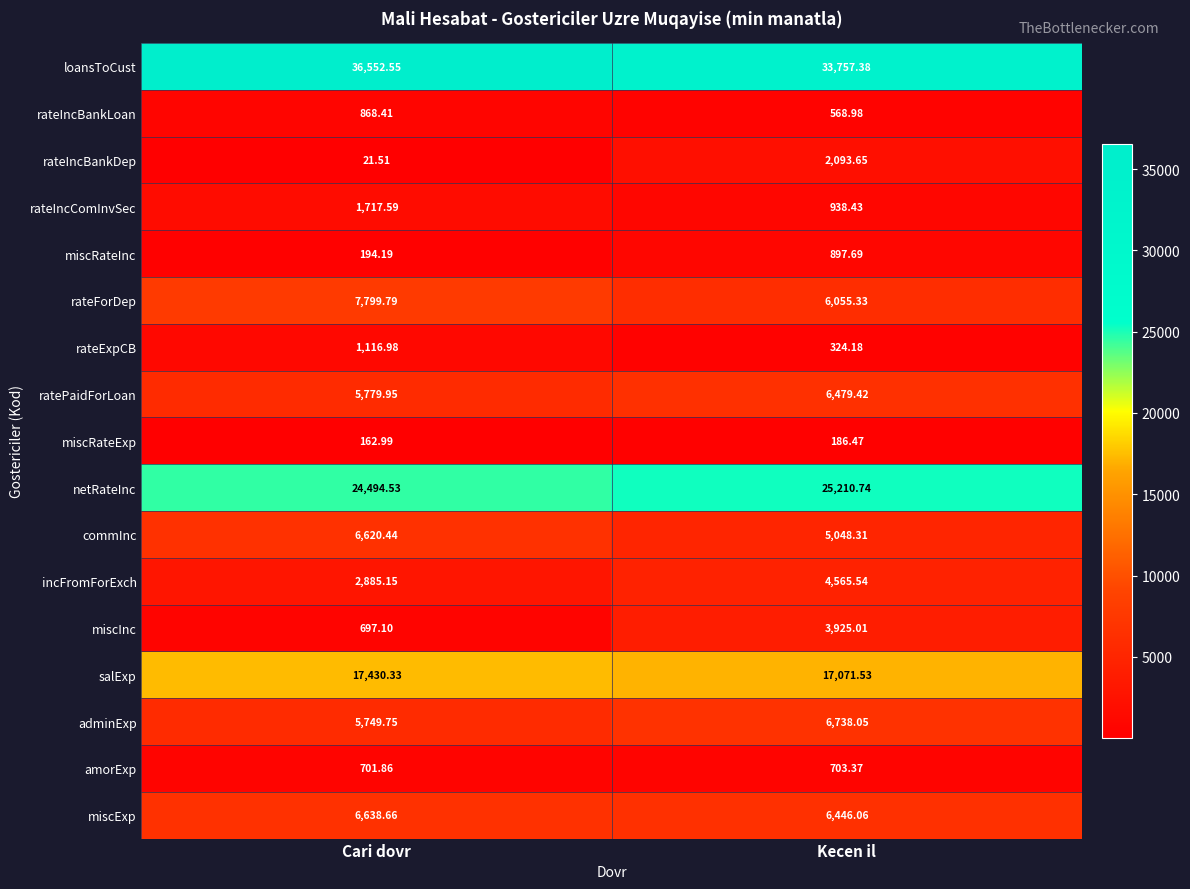

At which label is netRateInc closest to 24852?

Cari dovr